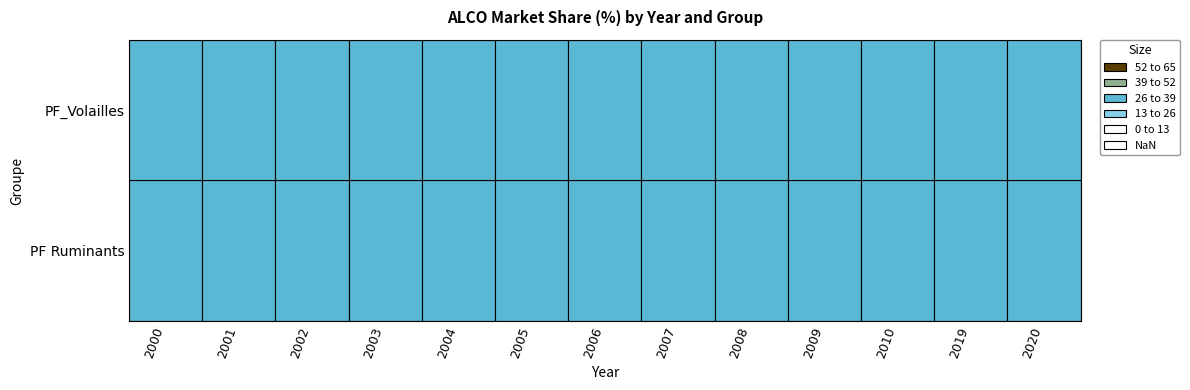

At which label is PF Ruminants closest to 31?

2002